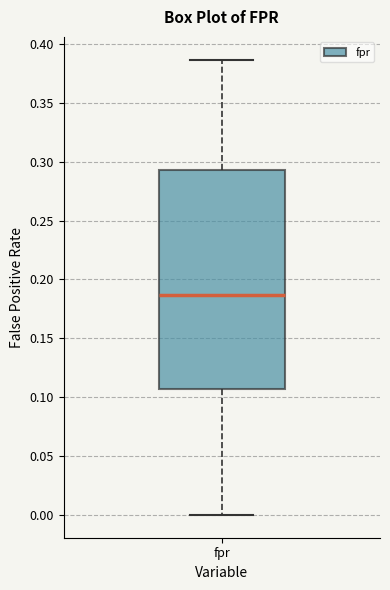

Where does the upper whisker of the box for fpr end on the y-axis? The values are not printed on the chart, so give them approximately, as read against the axis.

0.385